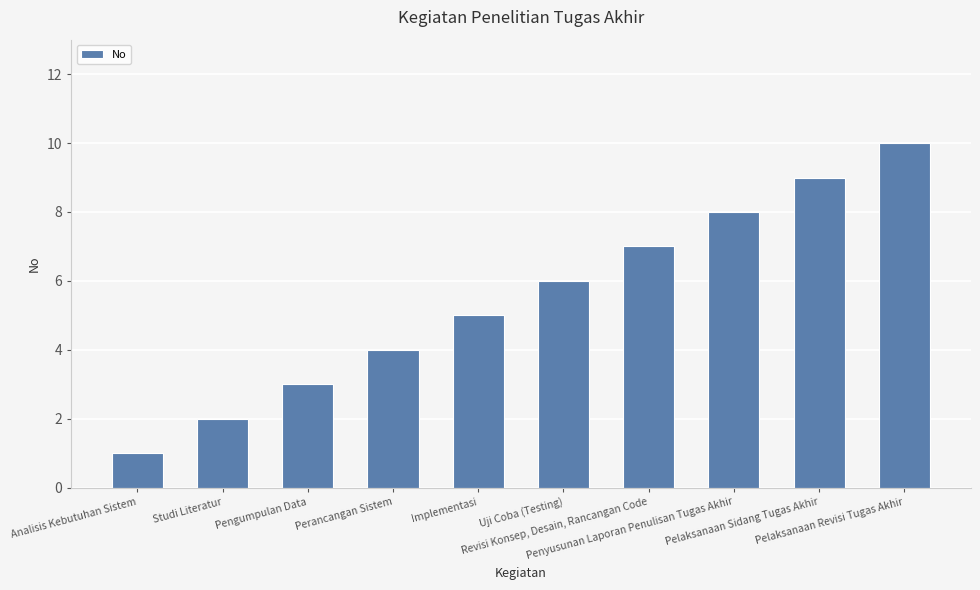

How many values are below 6?

5